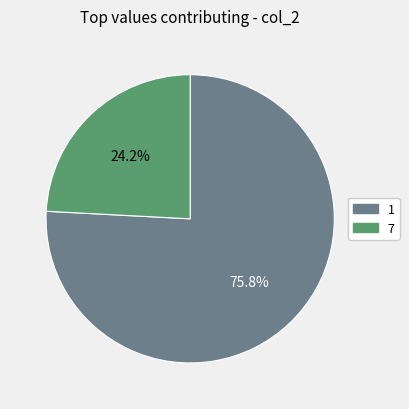

Is there a majority slice in this chart?

Yes